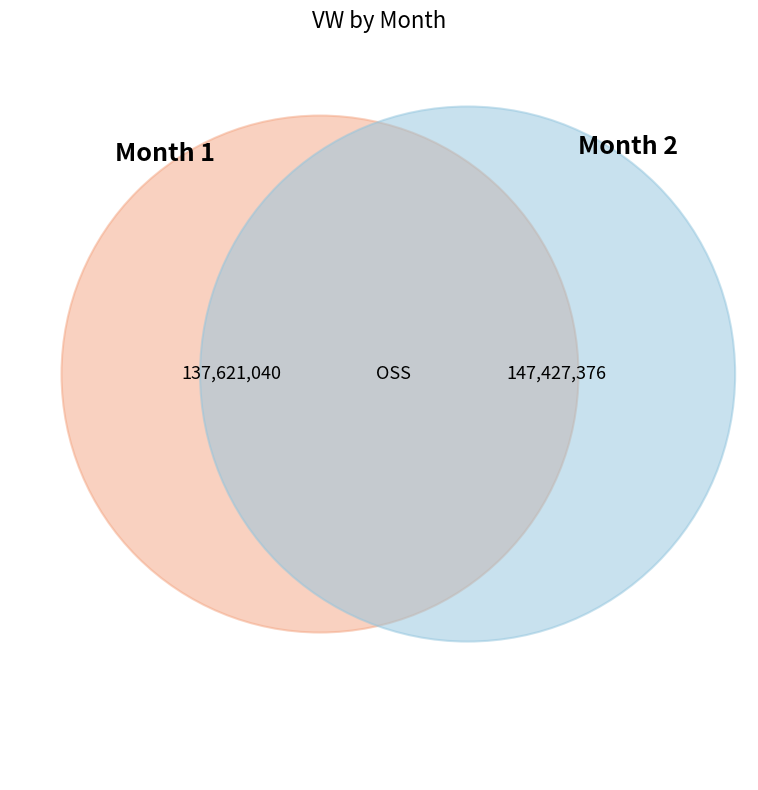

What is the change in value from 1 to 2?

+9806336